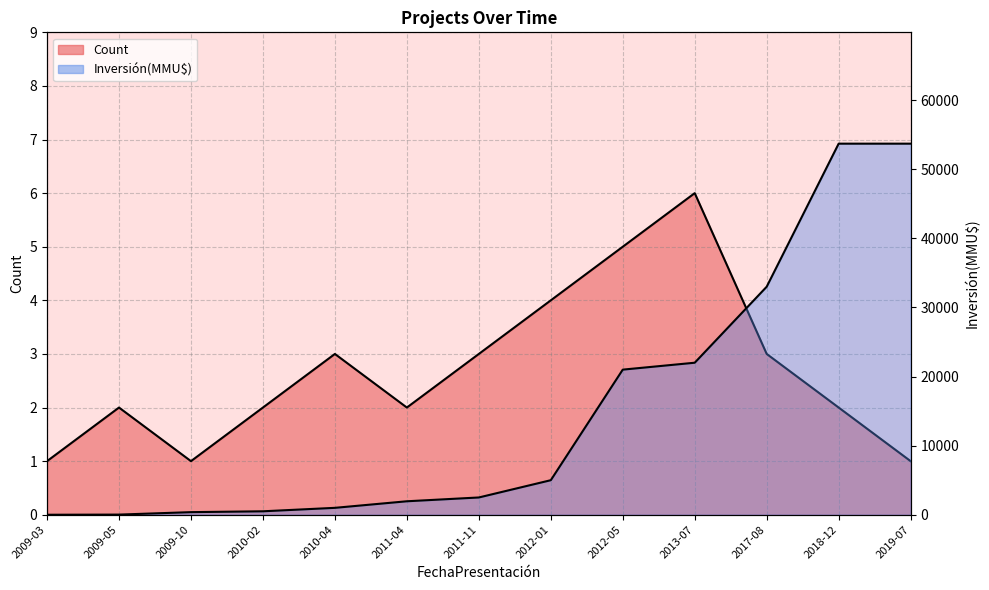

The value of Count at 2009-10 is 2. True or false?

False